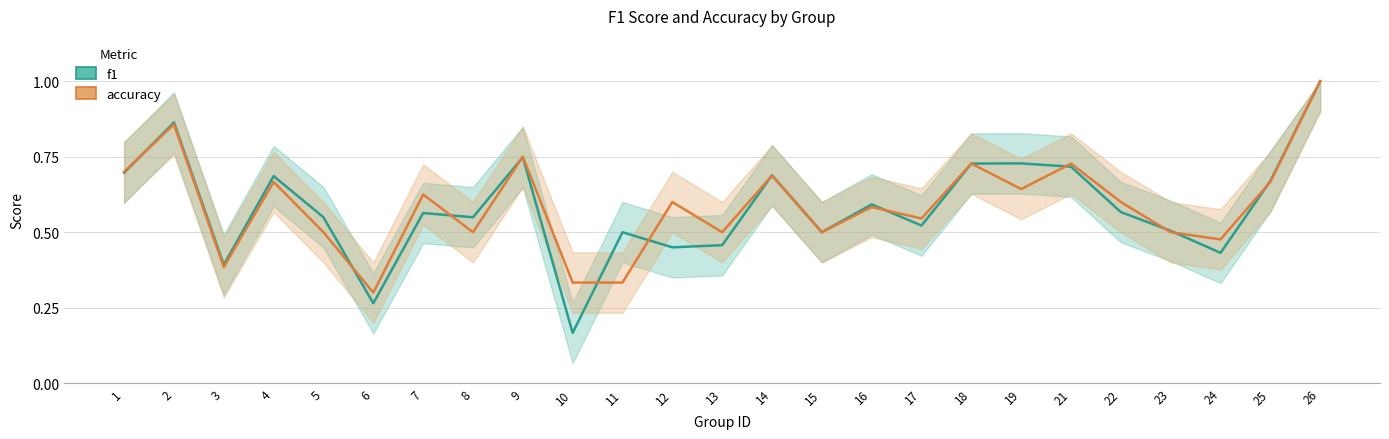

The accuracy series shows 0.2 at 5. True or false?

False